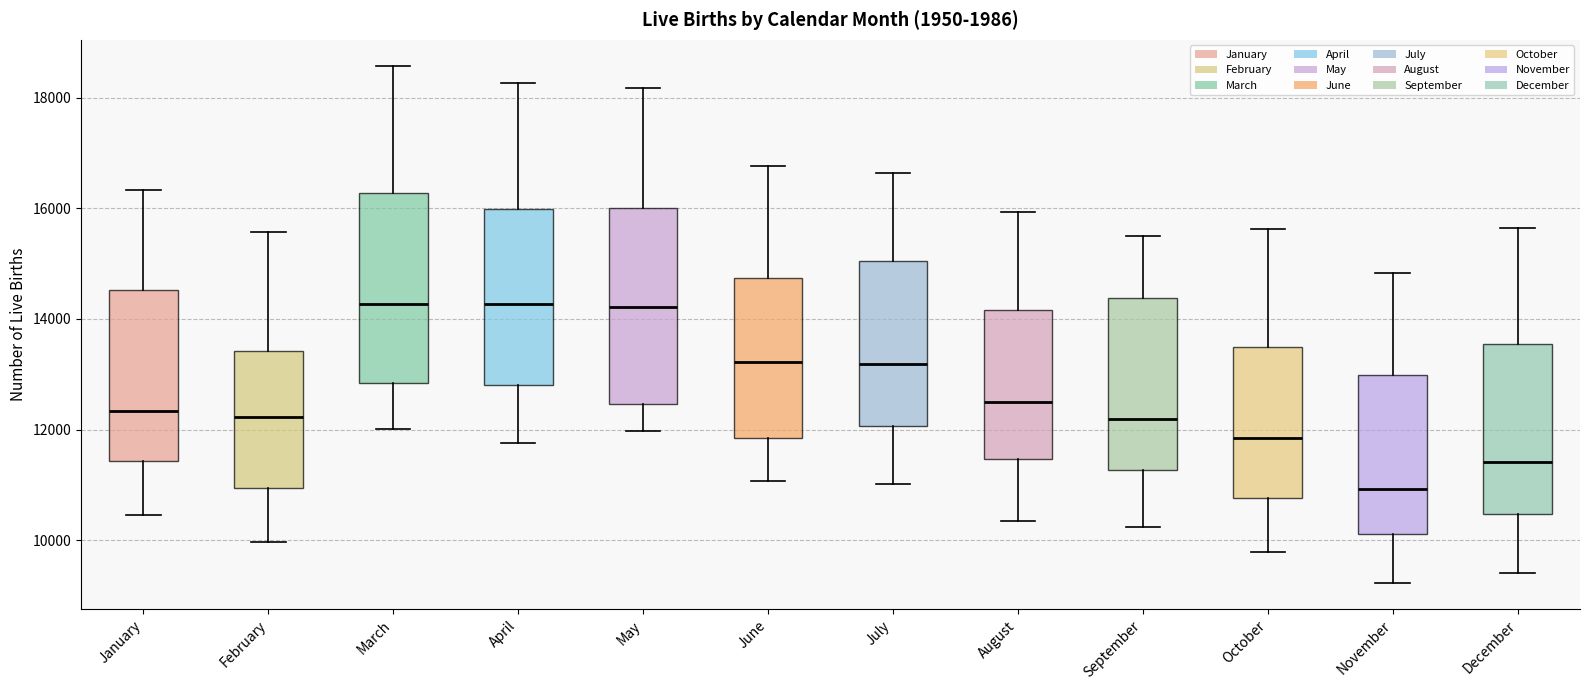

Reading left to right, transcribe this box plot: for each box, give where its median line is, the range the box spans, and where its two whiskers end, as read against the y-axis. The values are not printed on the chart, so give them approximately, as read against the axis.

January: median 12400, box 11400 to 14600, whiskers 10400 to 16400
February: median 12200, box 11000 to 13400, whiskers 10000 to 15600
March: median 14200, box 12800 to 16200, whiskers 12000 to 18600
April: median 14200, box 12800 to 16000, whiskers 11800 to 18200
May: median 14200, box 12400 to 16000, whiskers 12000 to 18200
June: median 13200, box 11800 to 14800, whiskers 11000 to 16800
July: median 13200, box 12000 to 15000, whiskers 11000 to 16600
August: median 12400, box 11400 to 14200, whiskers 10400 to 16000
September: median 12200, box 11200 to 14400, whiskers 10200 to 15600
October: median 11800, box 10800 to 13400, whiskers 9800 to 15600
November: median 11000, box 10200 to 13000, whiskers 9200 to 14800
December: median 11400, box 10400 to 13600, whiskers 9400 to 15600